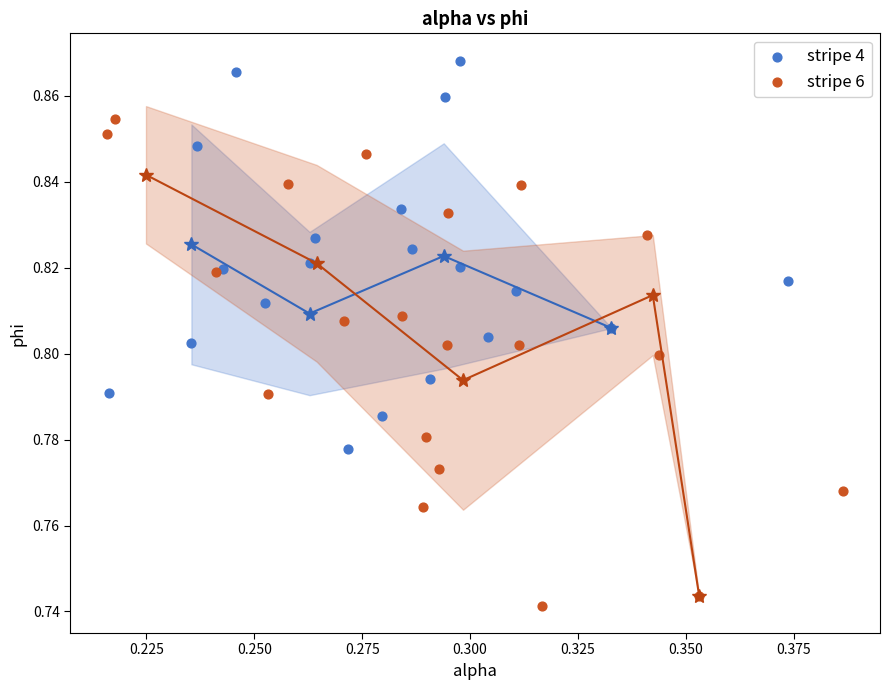

Which series contains the highest Y value?

stripe 4